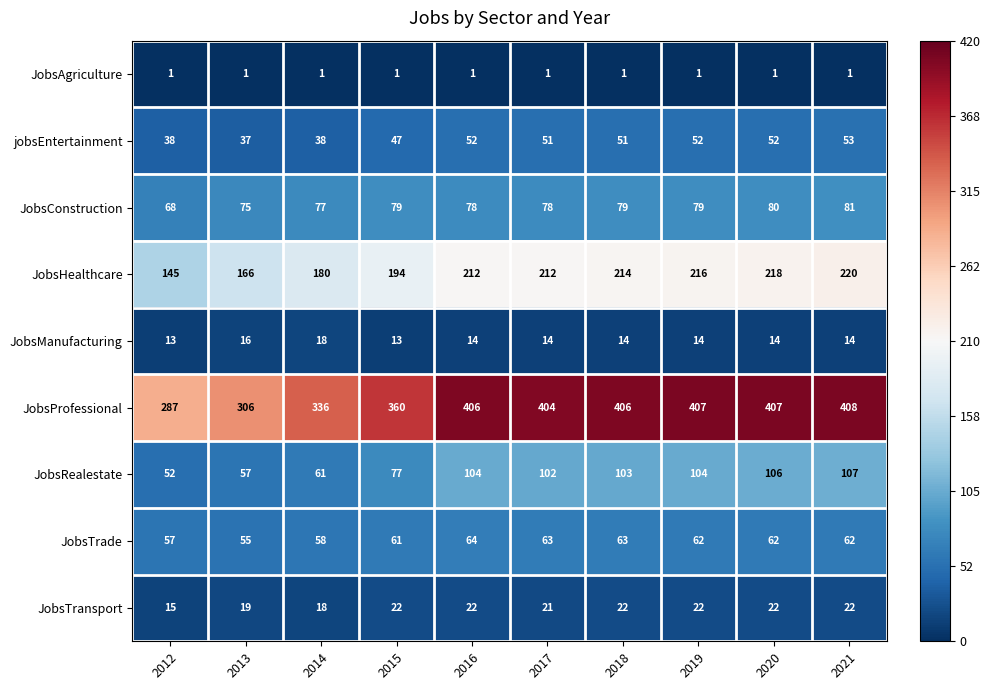

What is the total value across all series at 2020?

962